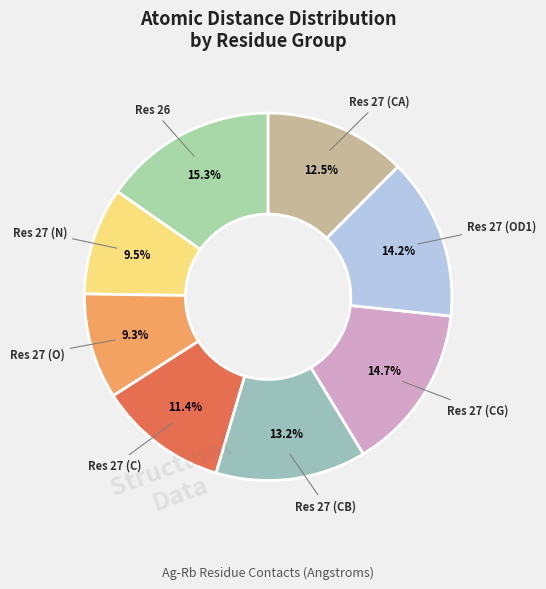

Which slice is the smallest?

Res 27 (O)